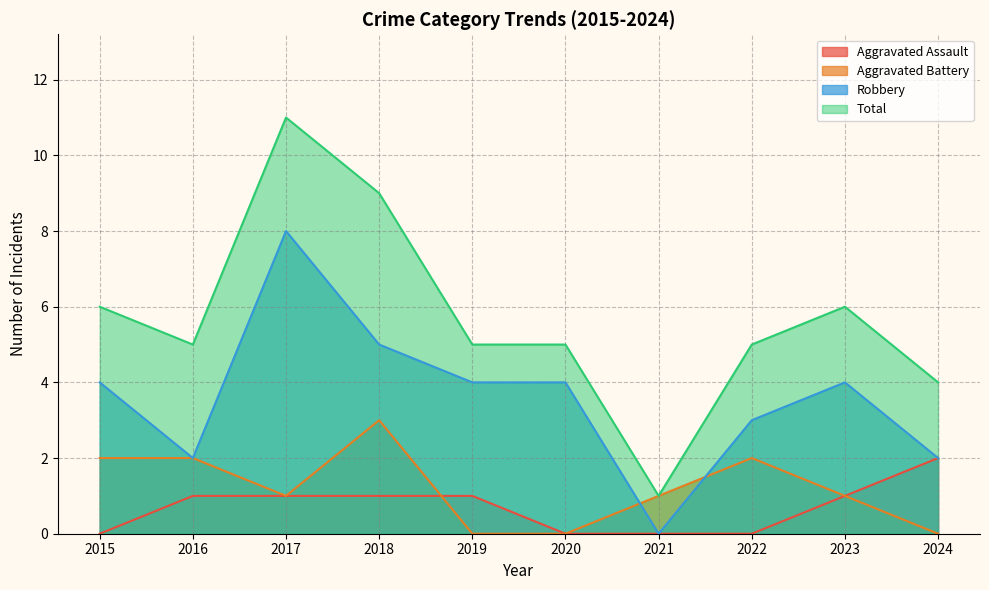

Reading right to left, extract all data points from this chart.

Aggravated Assault: 2	1	0	0	0	1	1	1	1	0
Aggravated Battery: 0	1	2	1	0	0	3	1	2	2
Robbery: 2	4	3	0	4	4	5	8	2	4
Total: 4	6	5	1	5	5	9	11	5	6